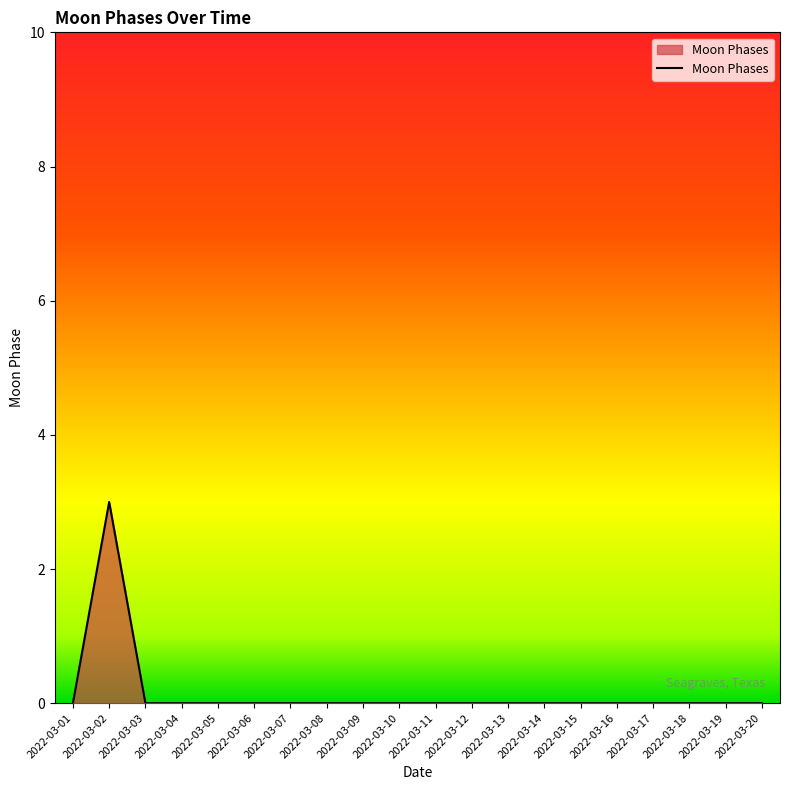

What is the maximum value shown in the chart?

3